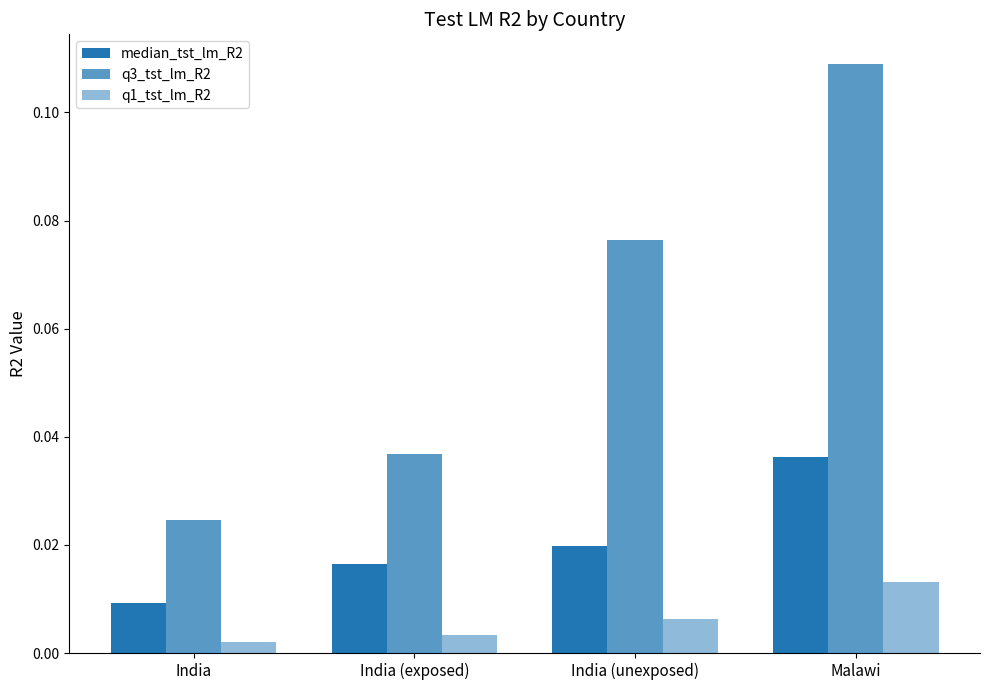

Which series has the widest spread of values?

q3_tst_lm_R2